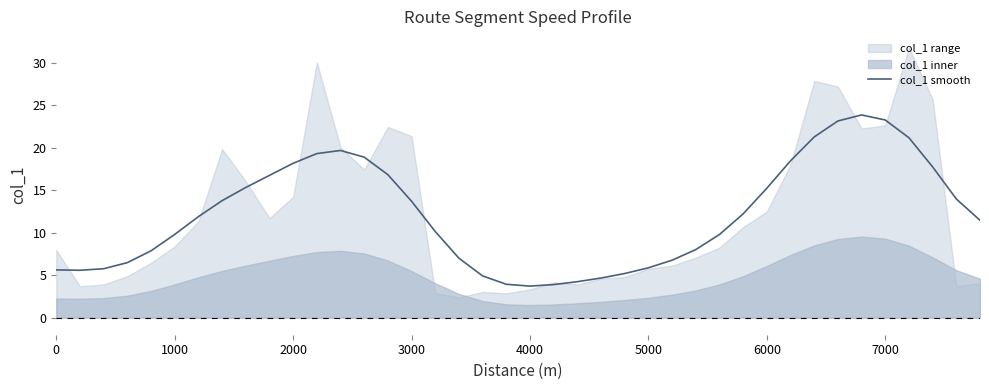

Is it true that col_1 smooth equals 3.7 at 4000?

True